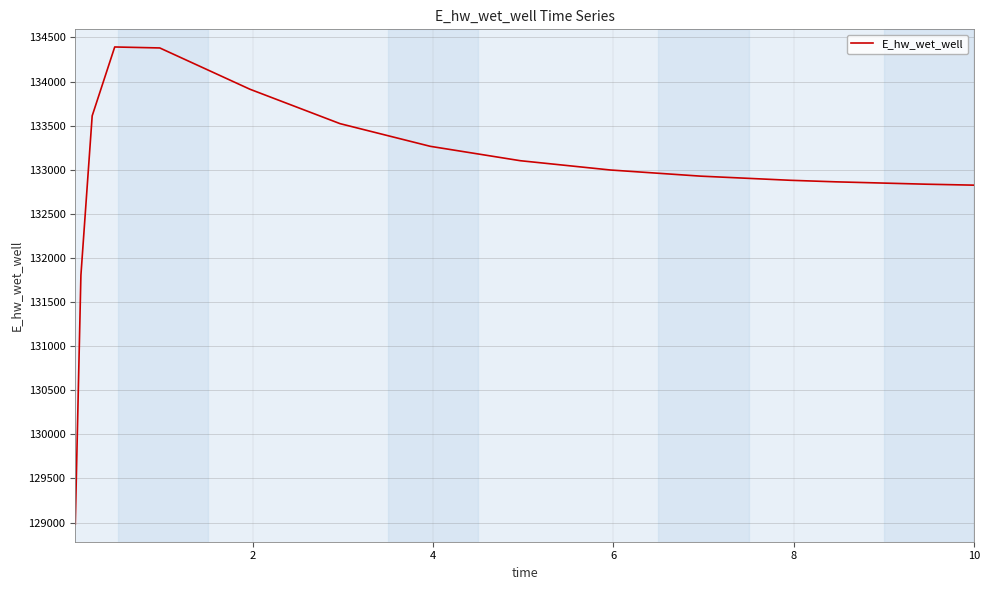

What is the minimum value shown in the chart?

128982.4